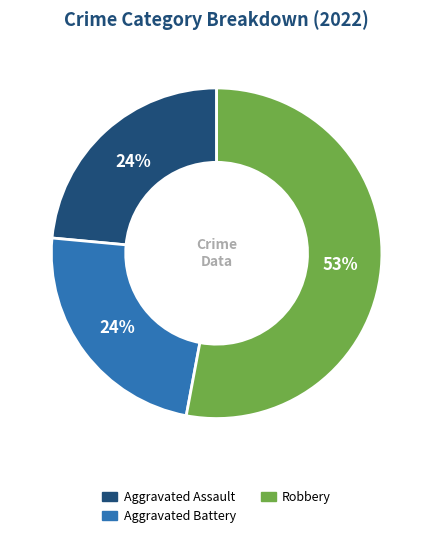

To the nearest percent, what is the difference between the largest and smallest slice percentages?

29%